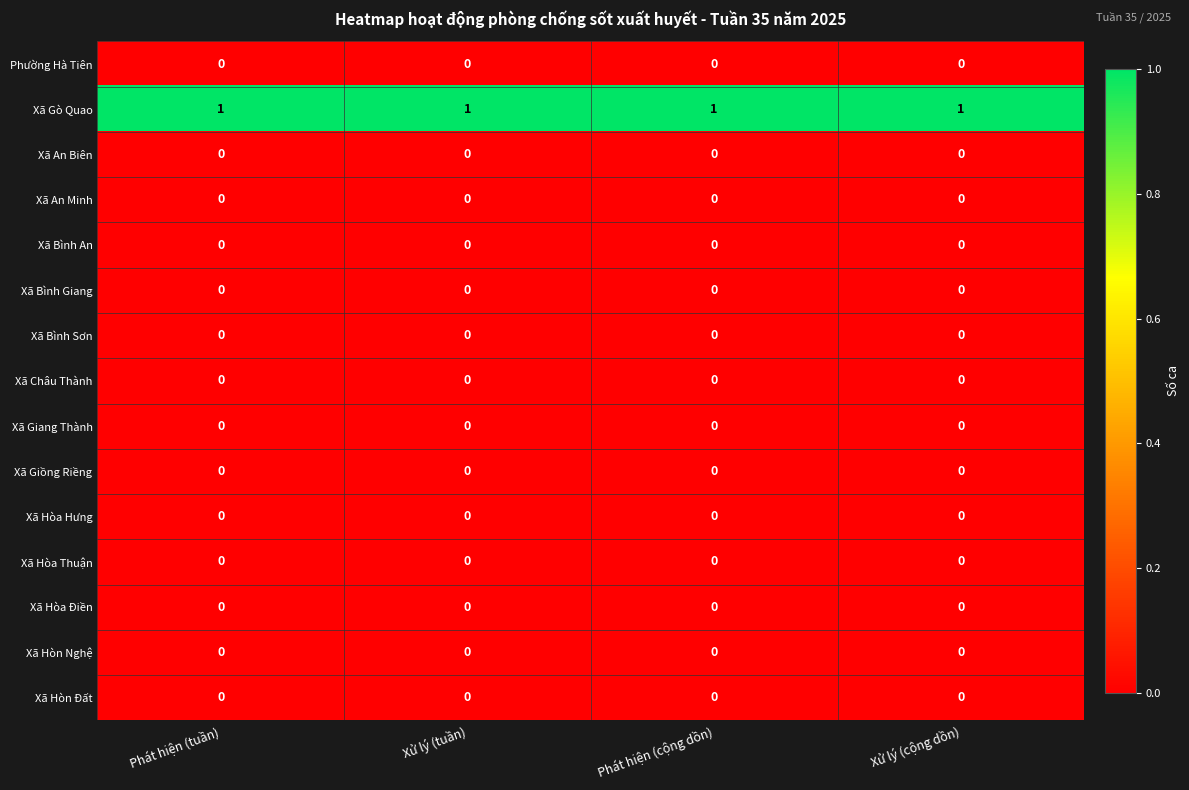

Is it true that Xã Bình An equals 0 at Phát hiện (tuần)?

True